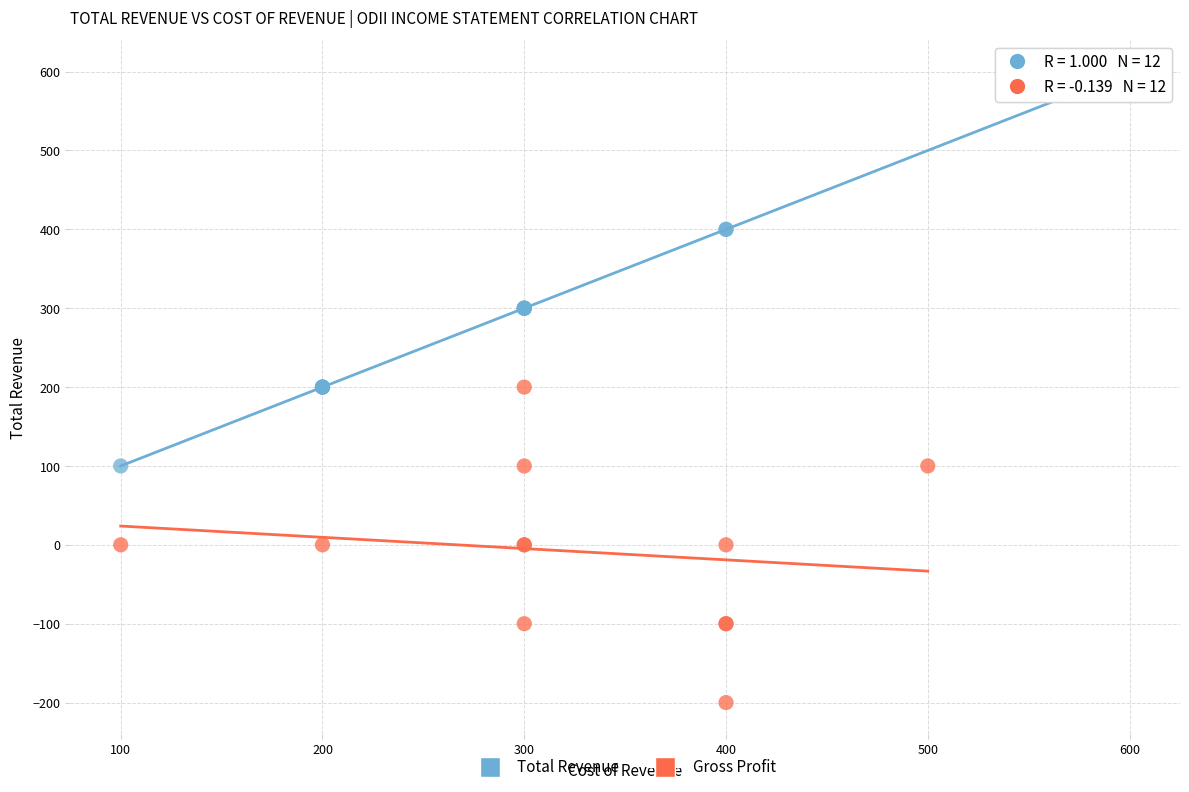

What are all the series names shown in the legend?

Total Revenue, Gross Profit